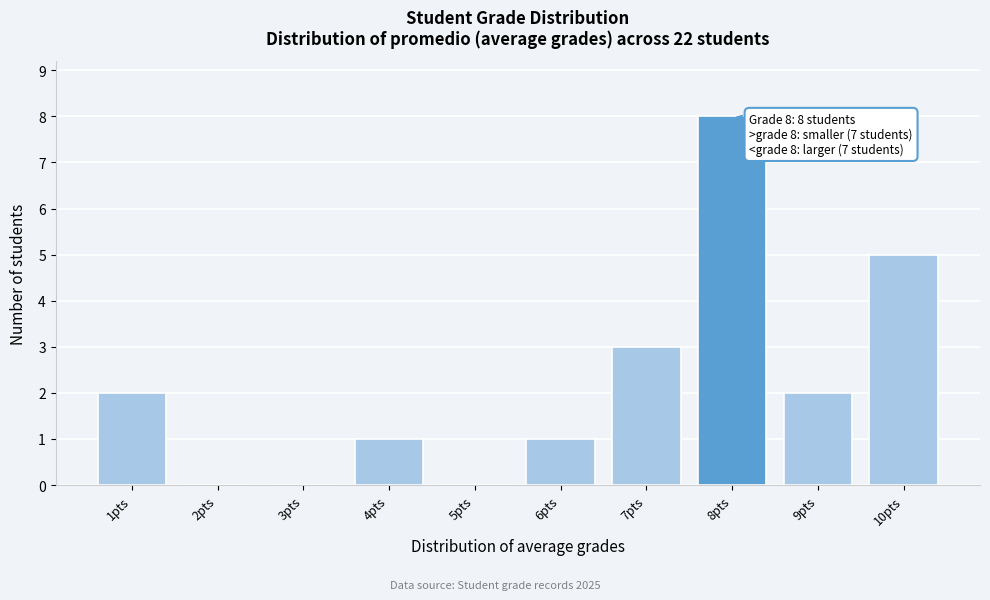

Which range on the x-axis has the tallest bar?

7.5 to 8.5